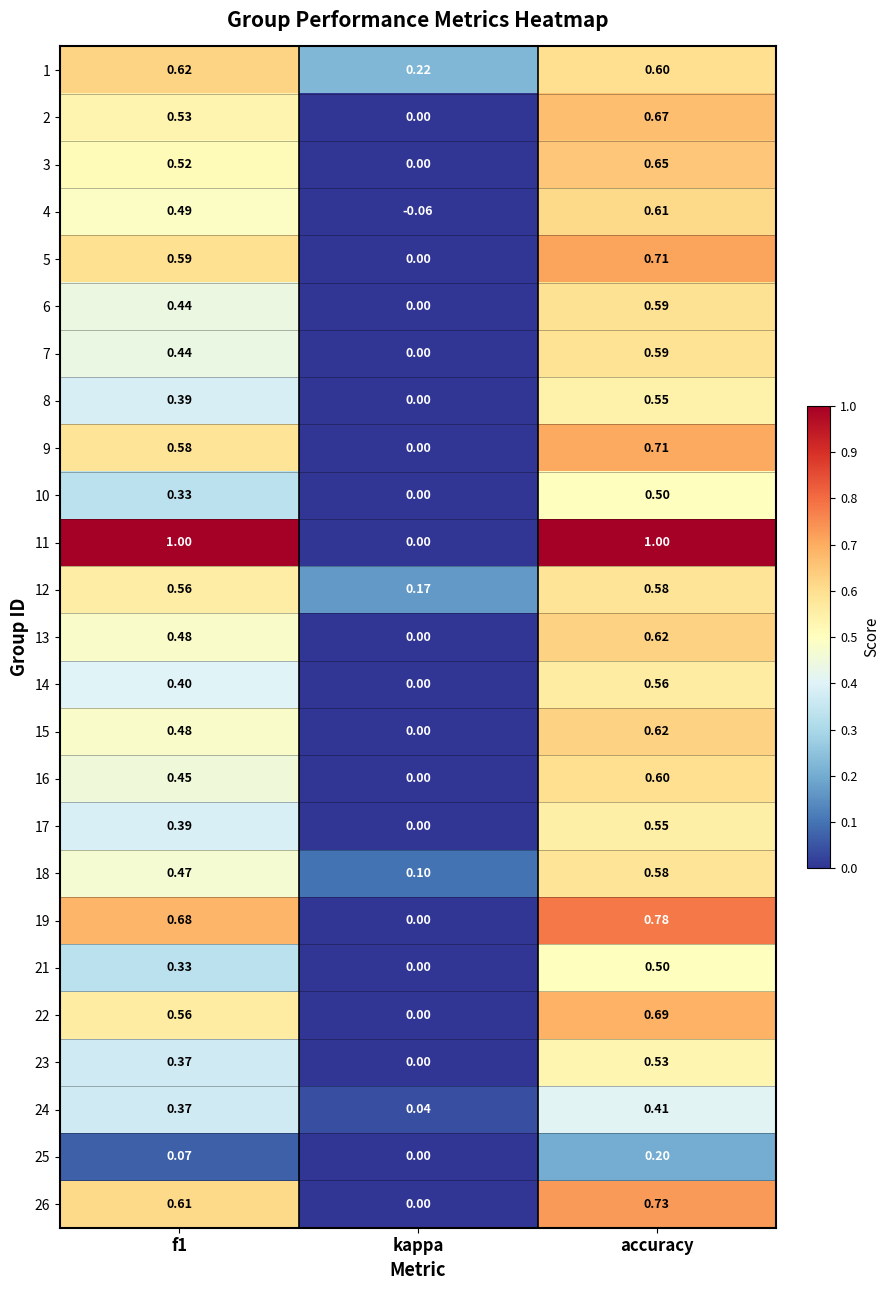

Is the value of 25 at kappa greater than the value of 18 at kappa?

No